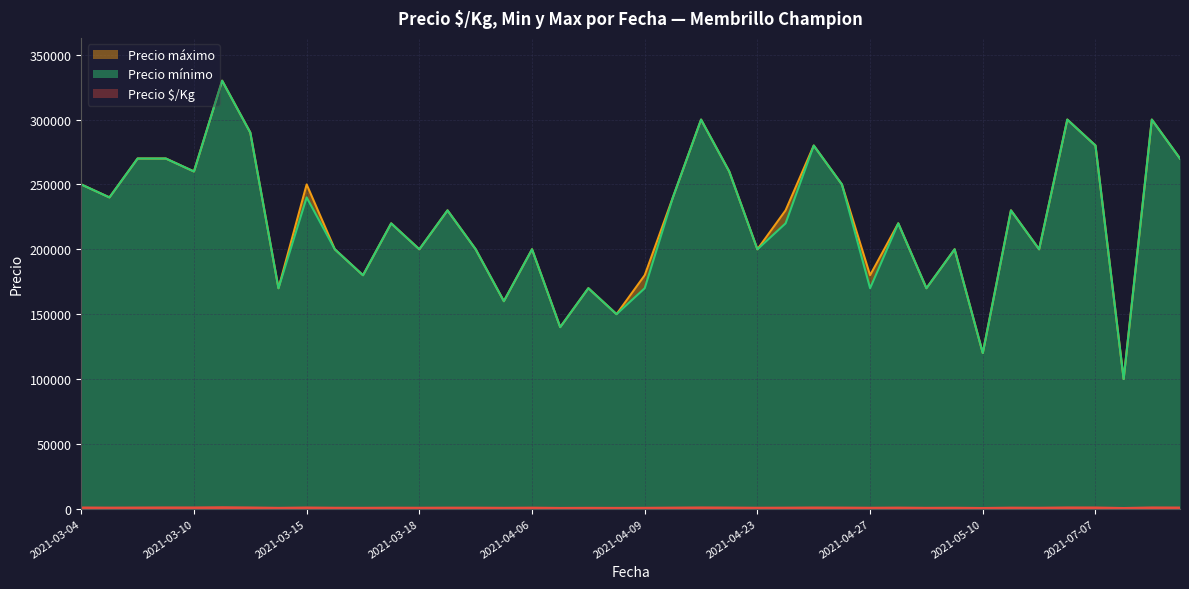

How many data points in Precio $/Kg are above 511?

18